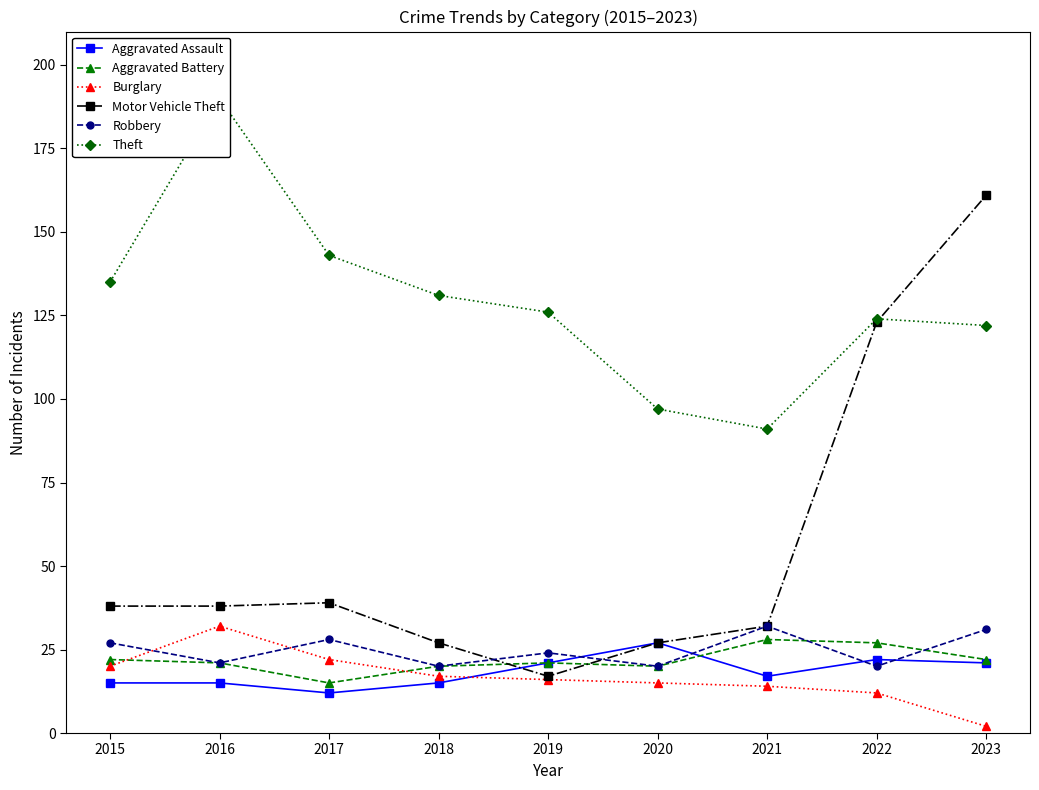

What value does the Aggravated Assault series have at 2017, to the nearest 5?

10